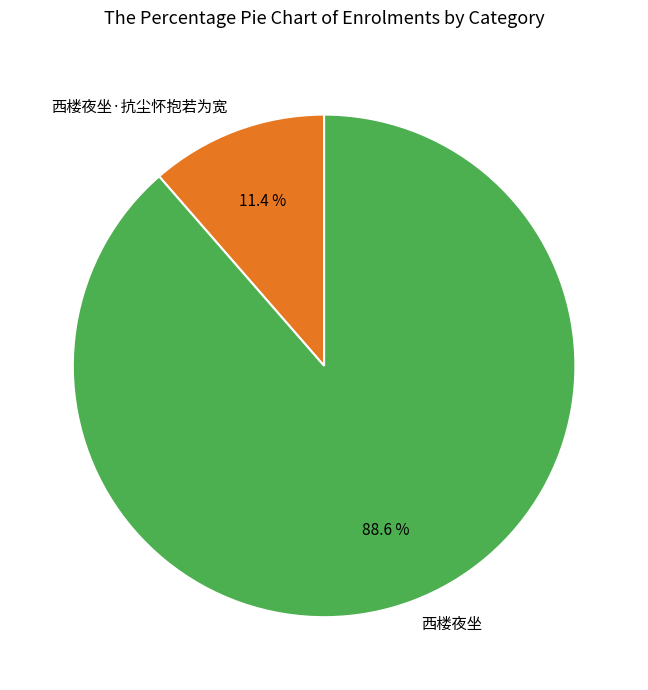

Which has a higher value, 西楼夜坐·抗尘怀抱若为宽 or 西楼夜坐?

西楼夜坐